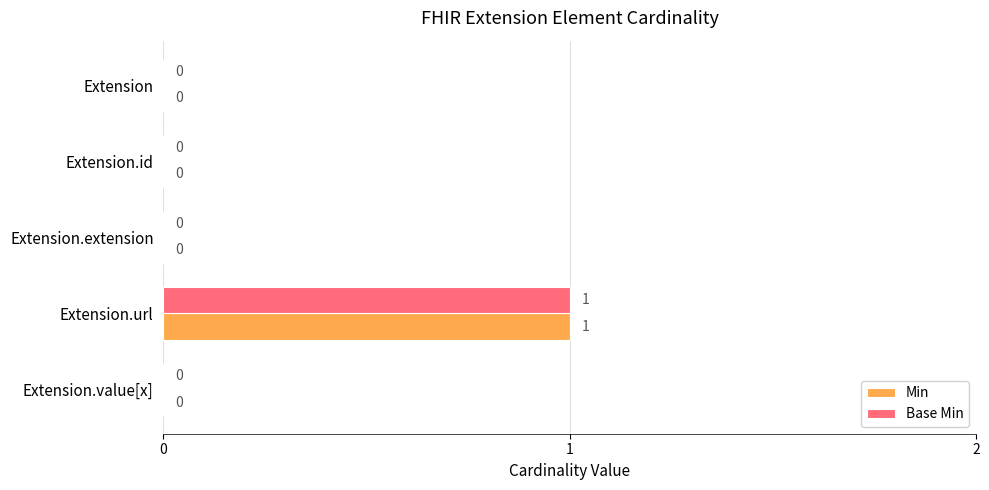

At which category is the sum across all series the highest?

Extension.url